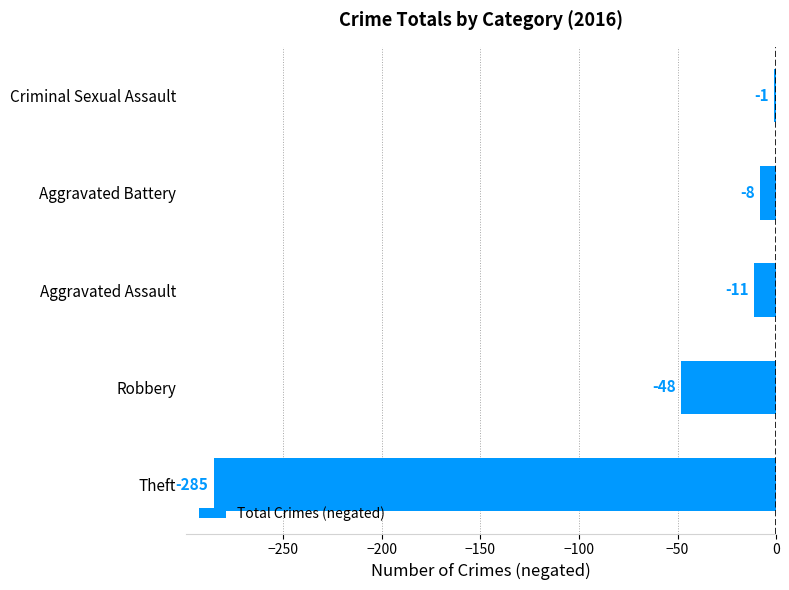

True or false: the data shows -11 at Aggravated Assault.

True